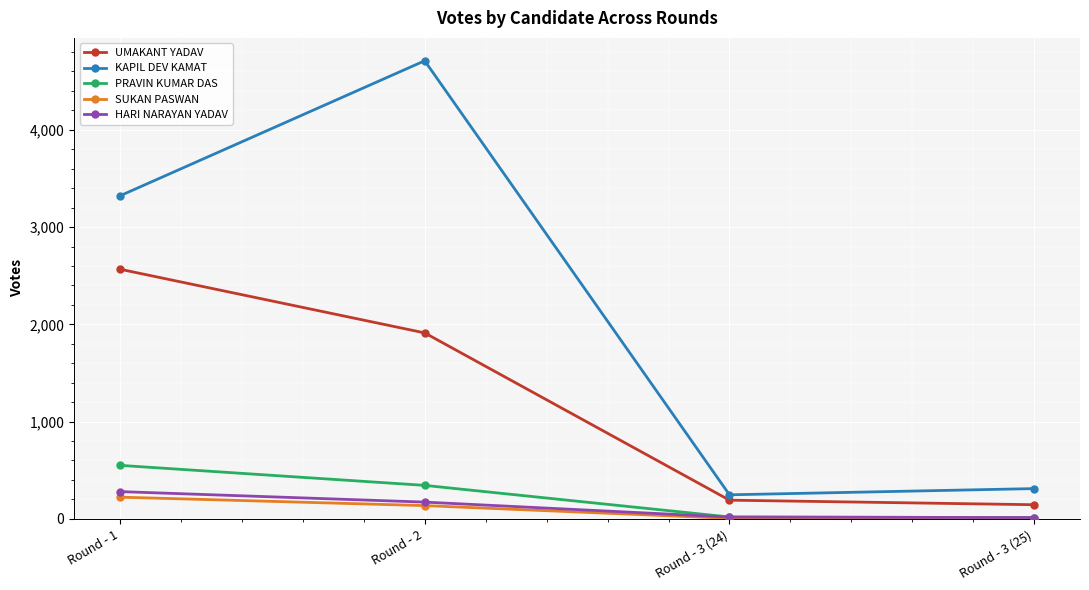

At Round - 1, list the series in order from smallest to largest.

SUKAN PASWAN, HARI NARAYAN YADAV, PRAVIN KUMAR DAS, UMAKANT YADAV, KAPIL DEV KAMAT